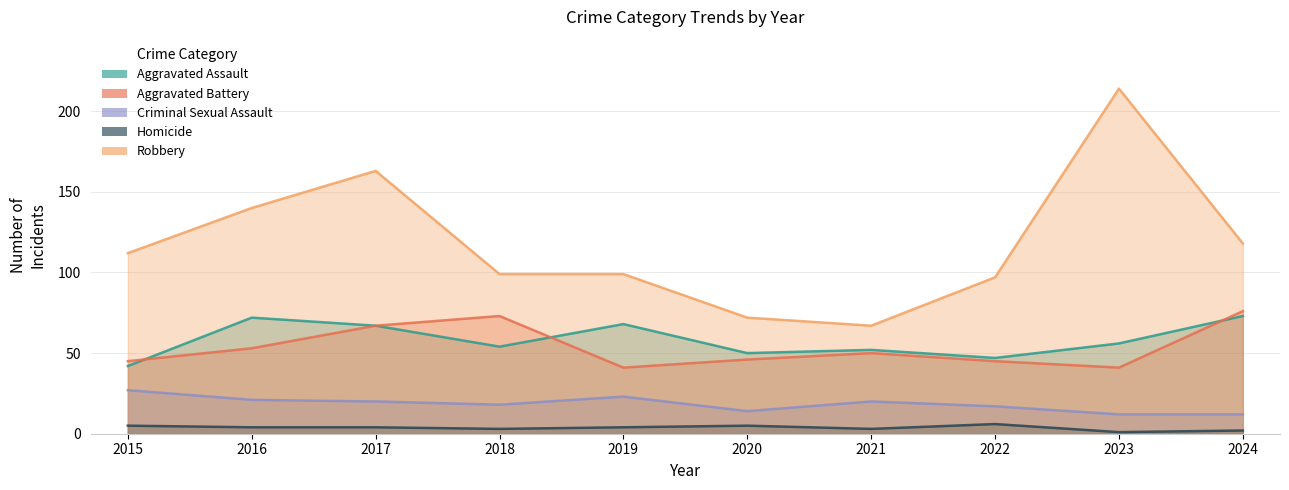

True or false: Aggravated Assault and Aggravated Battery cross at least once.

True